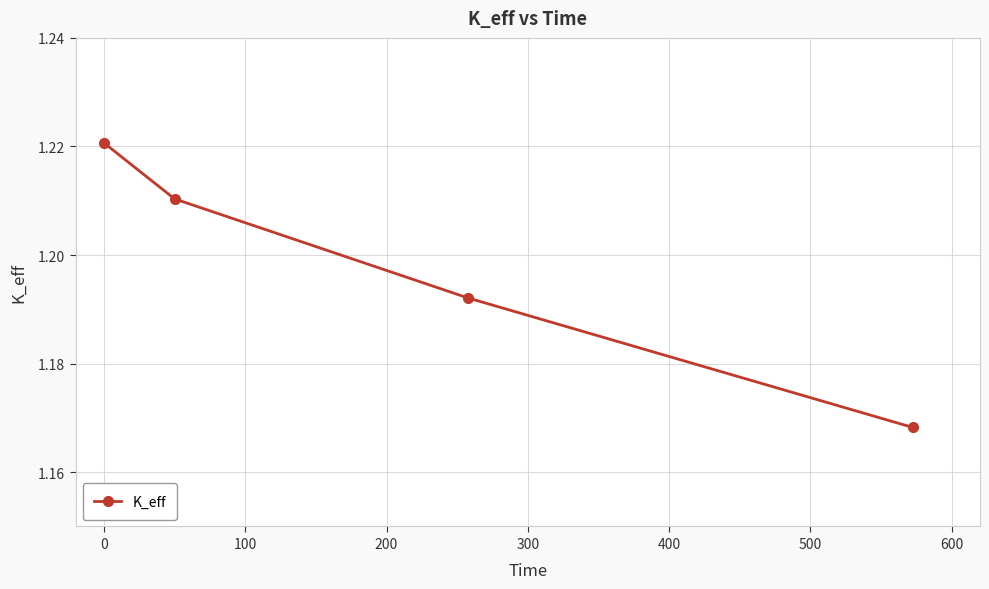

Count the values in the range 1 to 2.

4